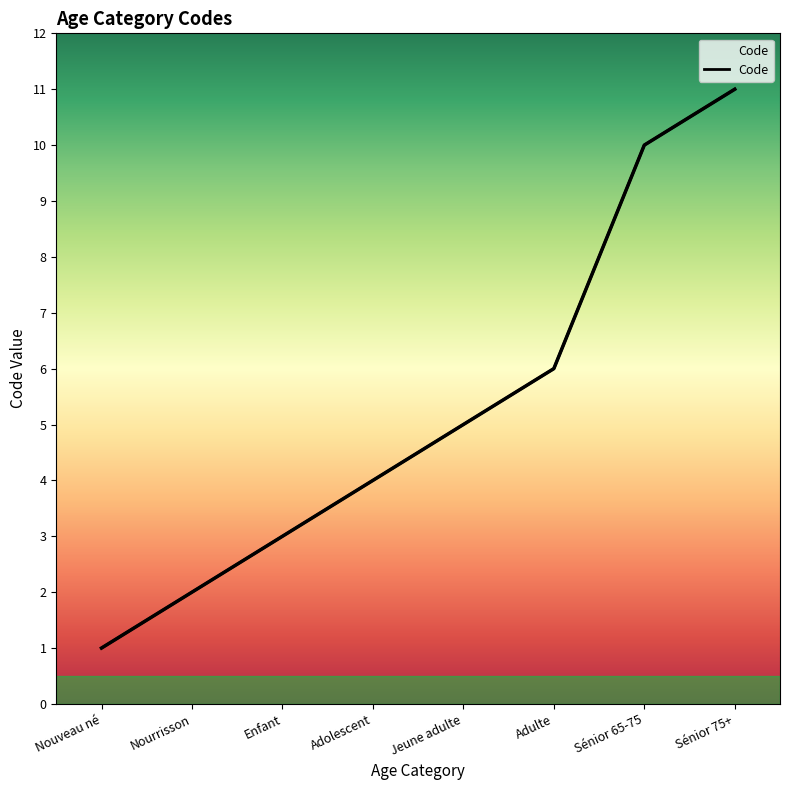

Rank the categories by value from highest to lowest.

Sénior 75+, Sénior 65-75, Adulte, Jeune adulte, Adolescent, Enfant, Nourrisson, Nouveau né